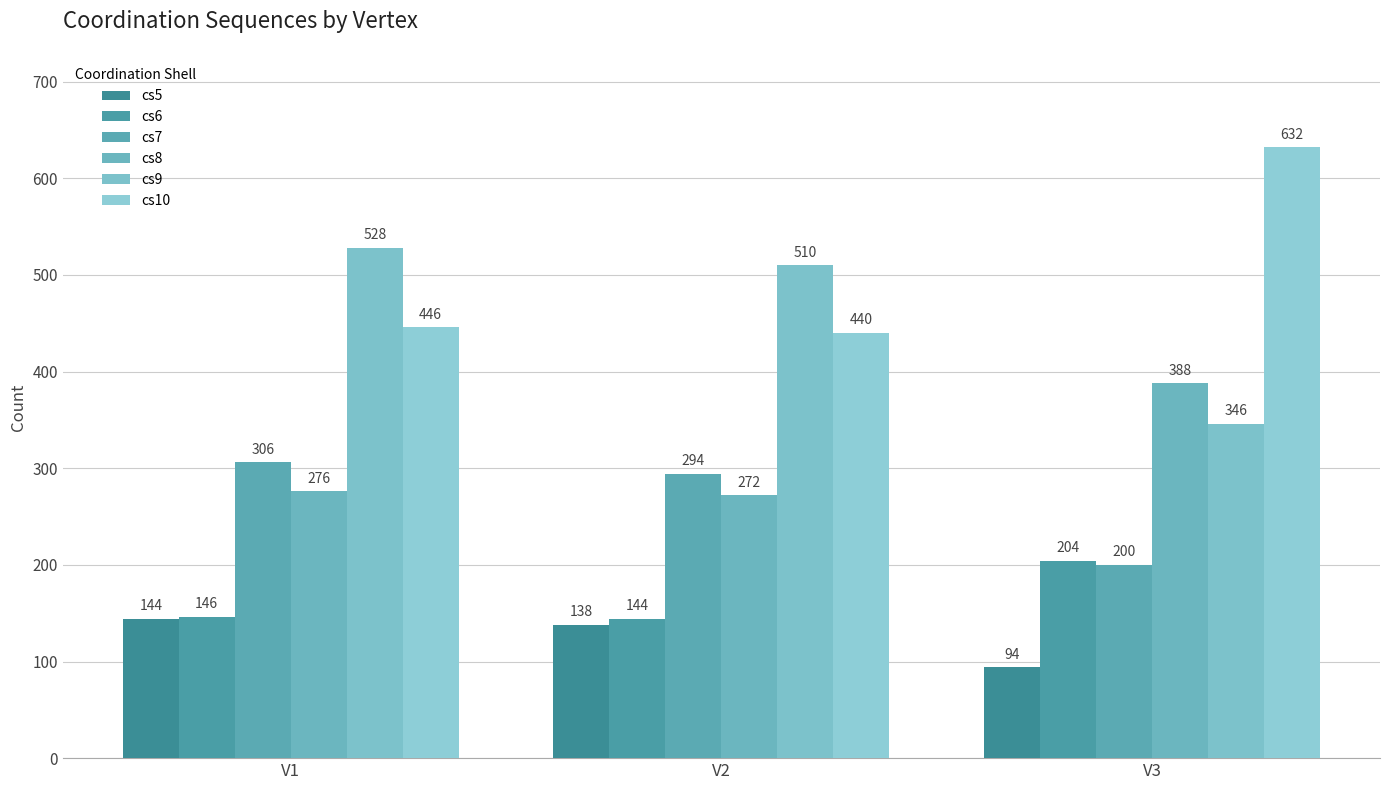

List the series in order of their peak value, highest first.

cs10, cs9, cs8, cs7, cs6, cs5